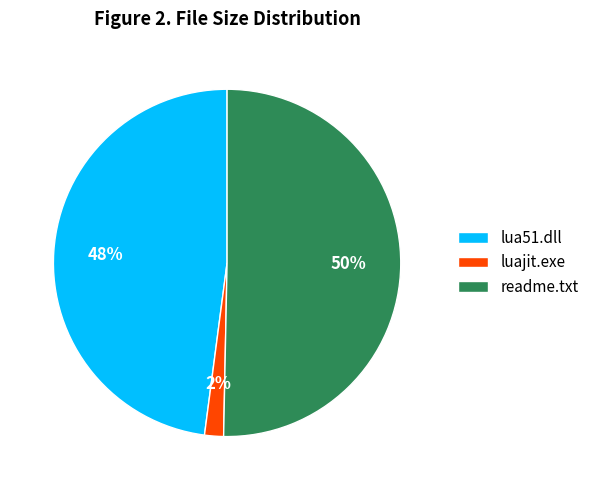

True or false: readme.txt accounts for 50% of the total.

True